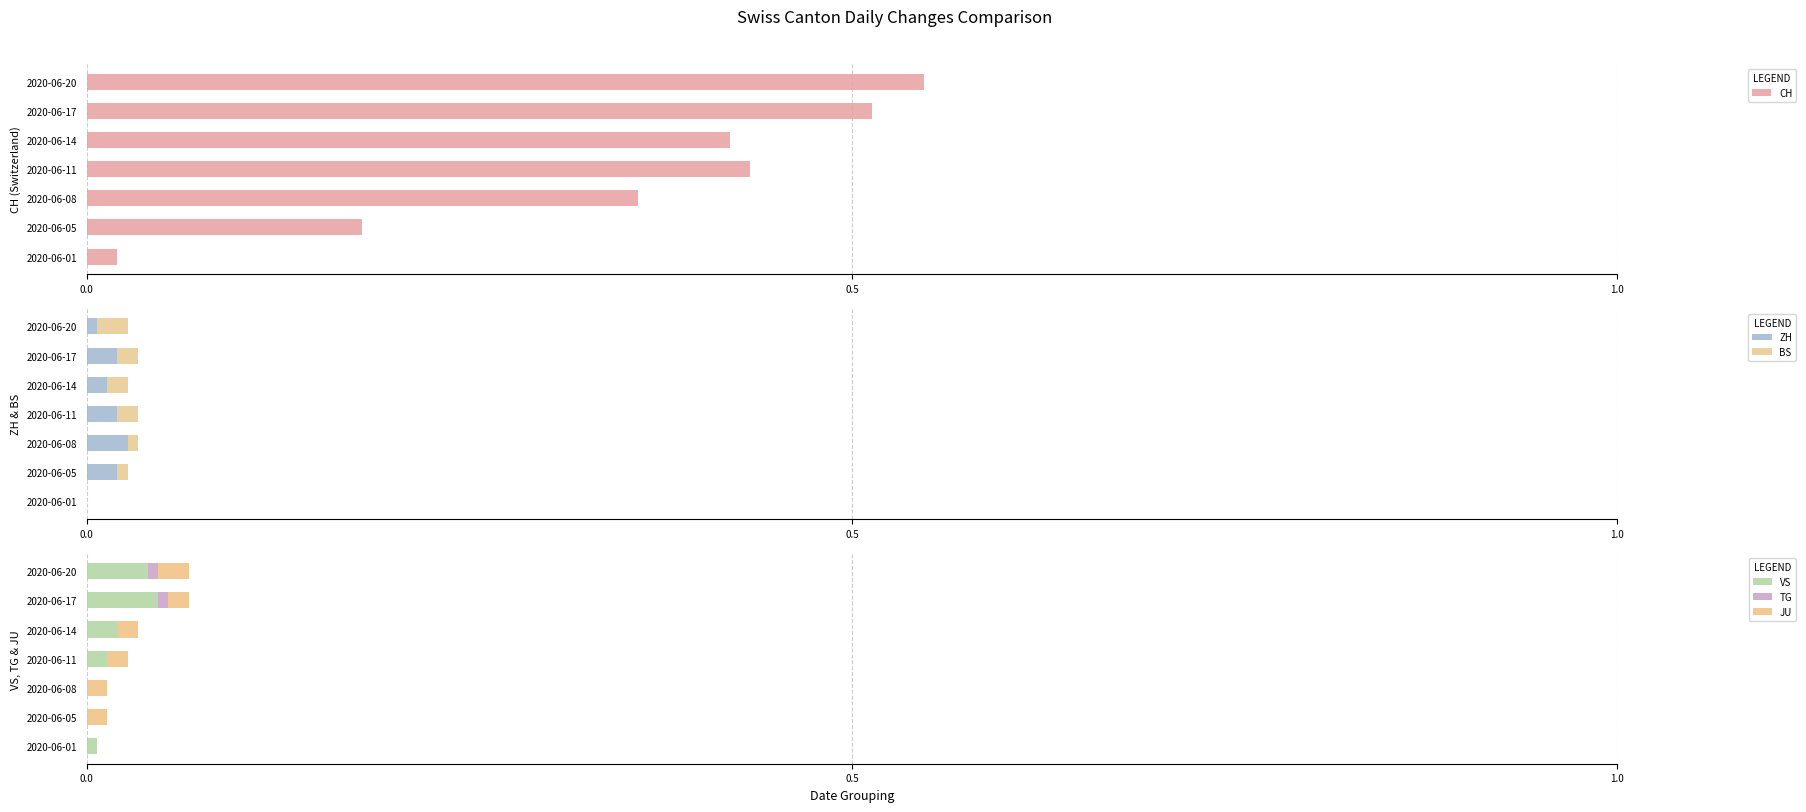

At which label does CH reach its minimum?

2020-06-01